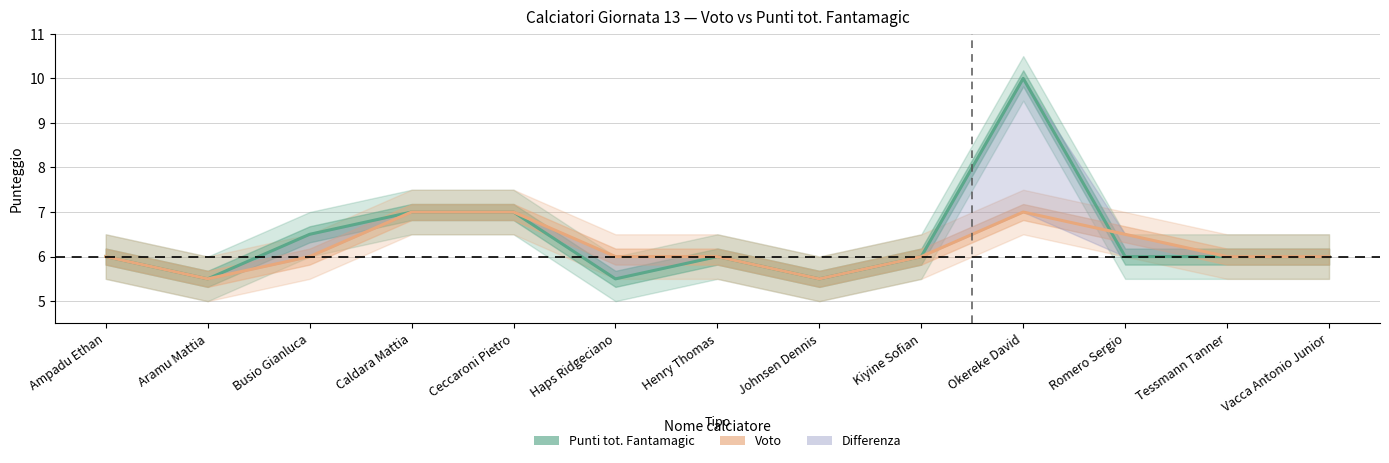

How many values in the Voto series are below 6?

2